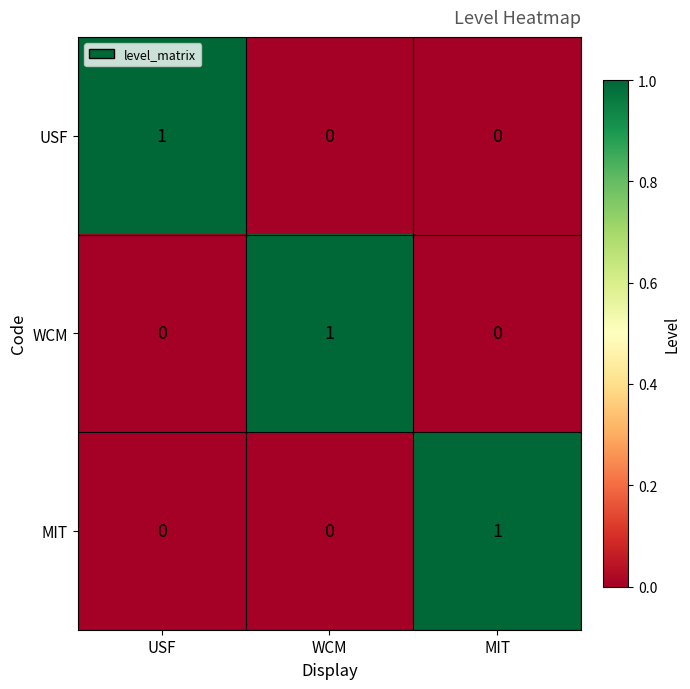

At which label does USF reach its peak?

USF